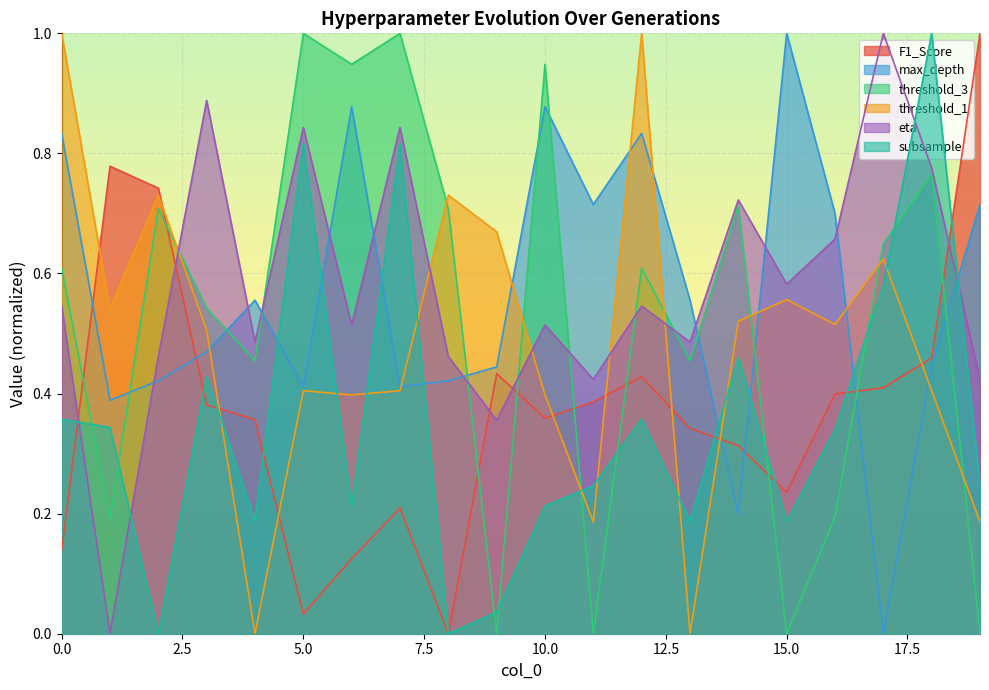

How many lines are shown in the chart?

6